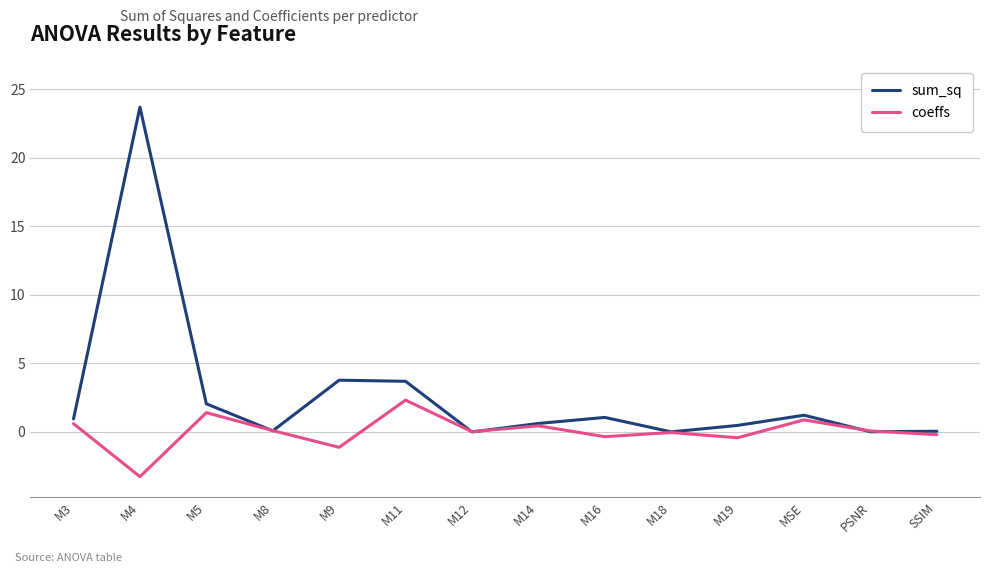

Between M9 and M14, which series saw the biggest shift?

sum_sq